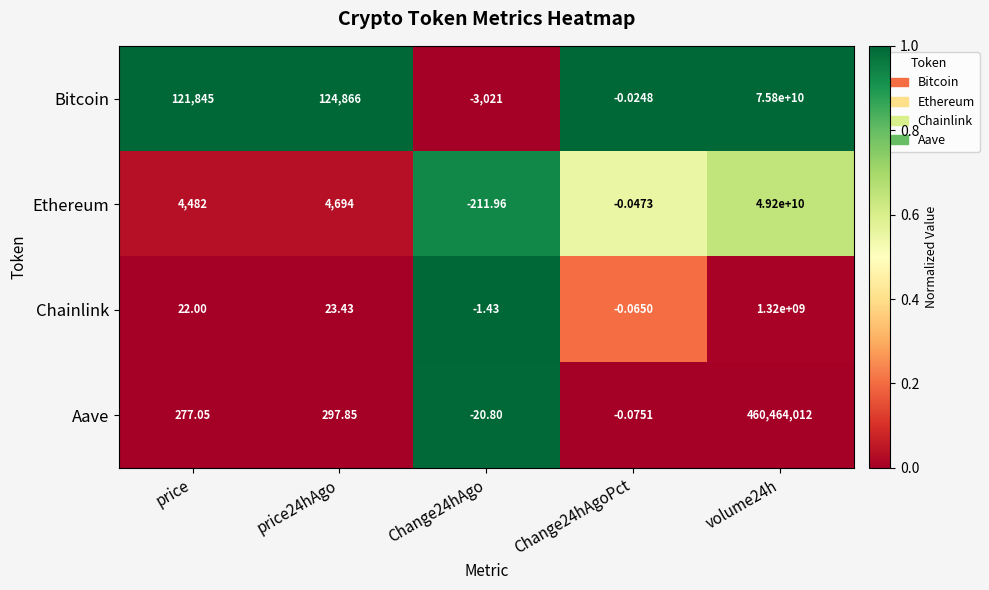

Which series has the largest total across all categories?

Bitcoin